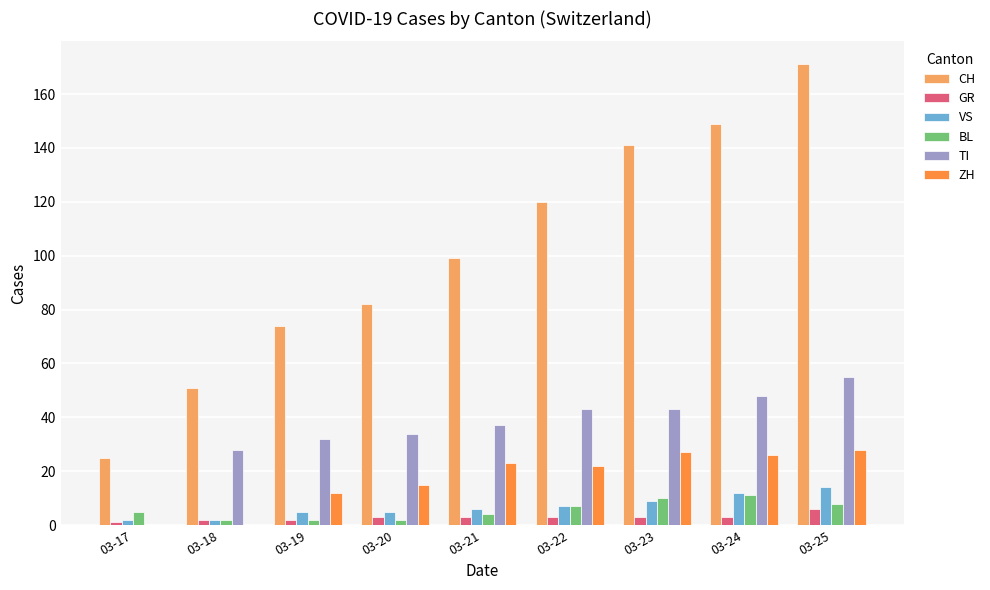

The value of VS at 03-19 is 5. True or false?

True